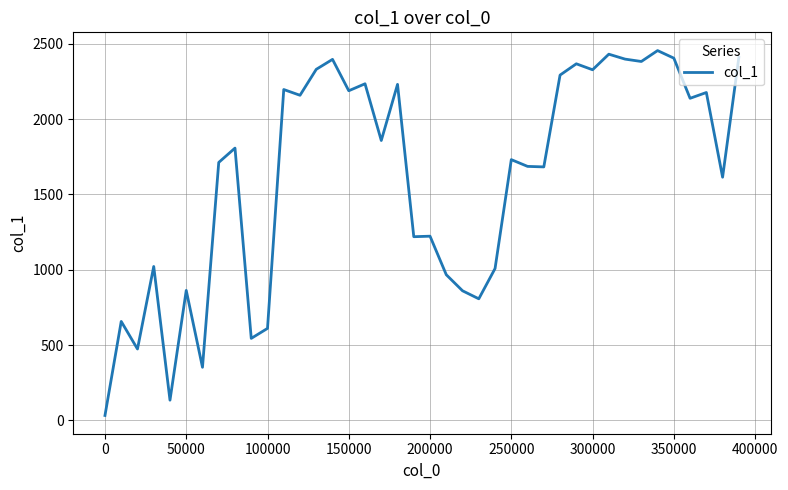

What is the difference between the maximum and minimum values?

2423.0